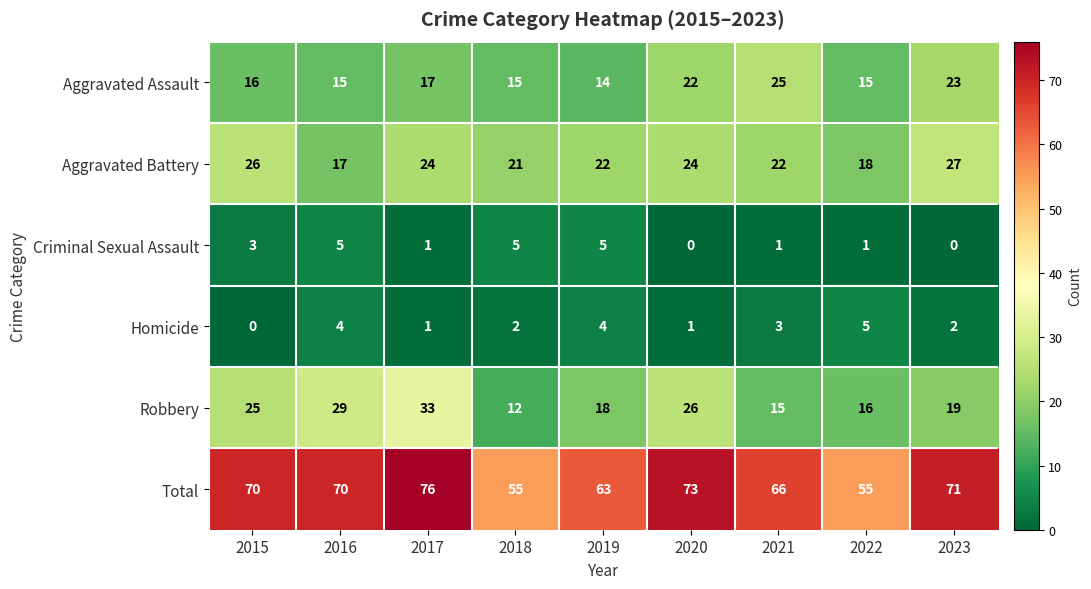

At which category is the sum across all series the highest?

2017